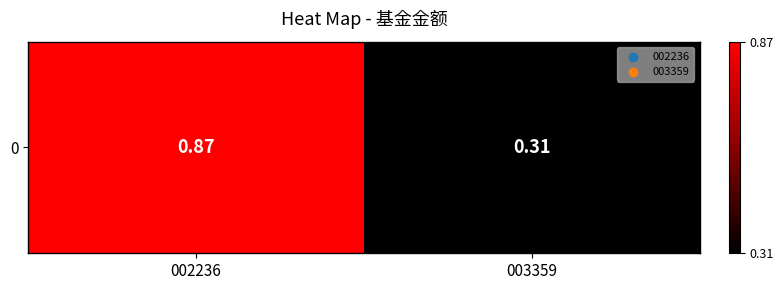

What is the average value?

0.6